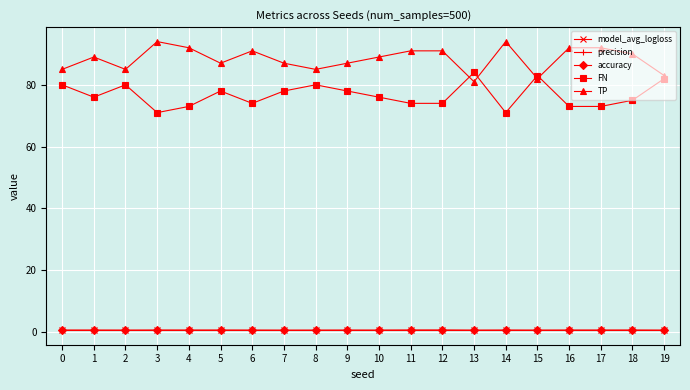

True or false: precision has a value of 0.6 at 12.

True